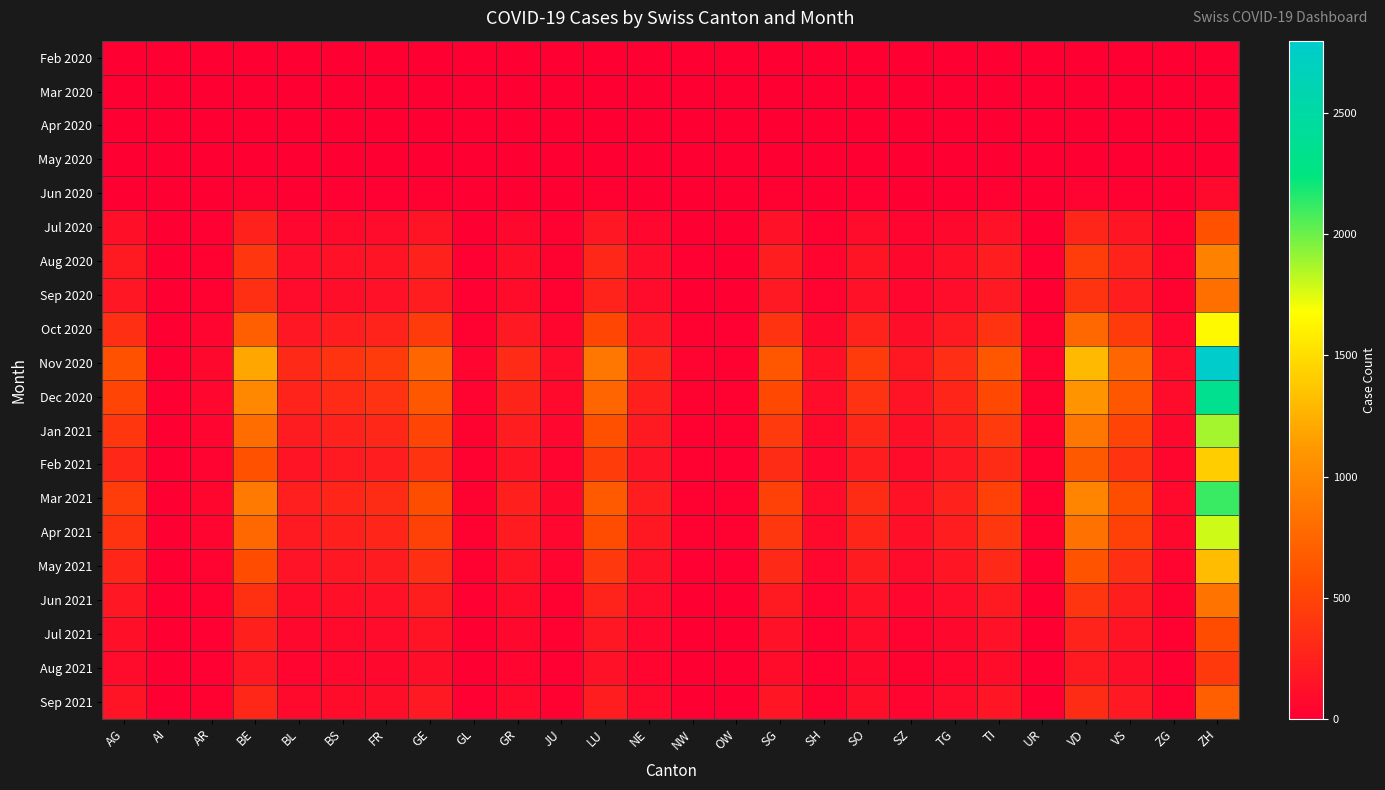

What is the total value across all series at GL?

309